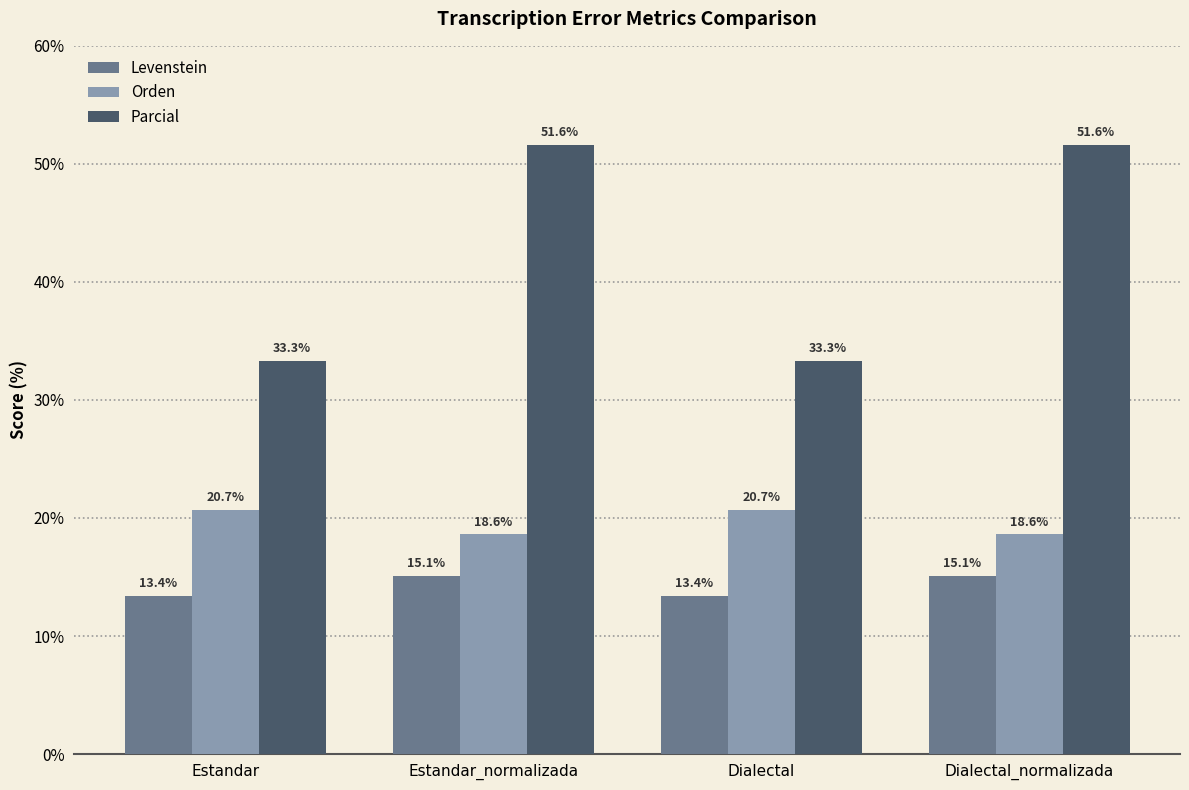

What is the spread (max minus min) of values at Dialectal?

19.9